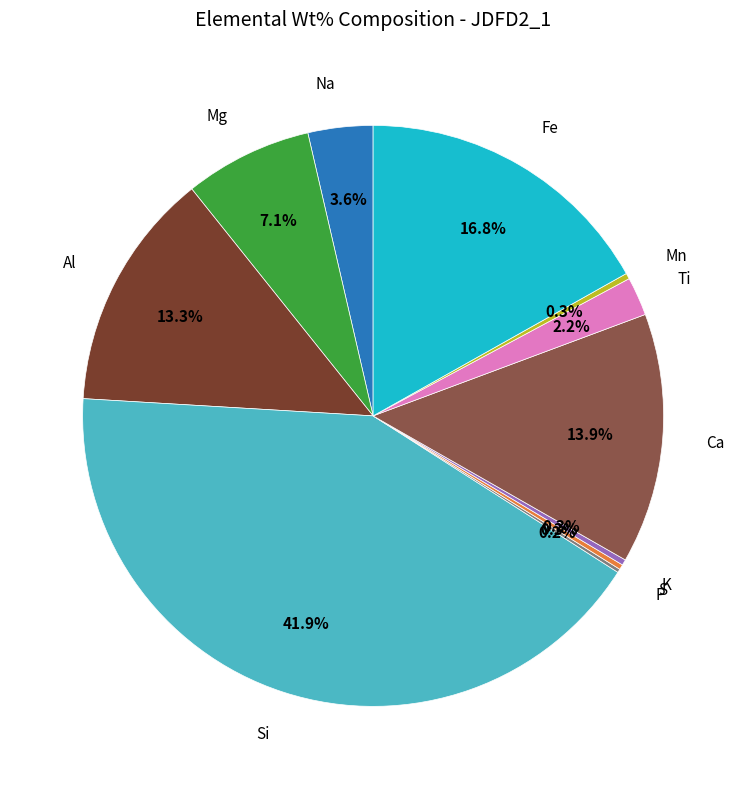

Is there any slice that represents more than half of the pie?

No